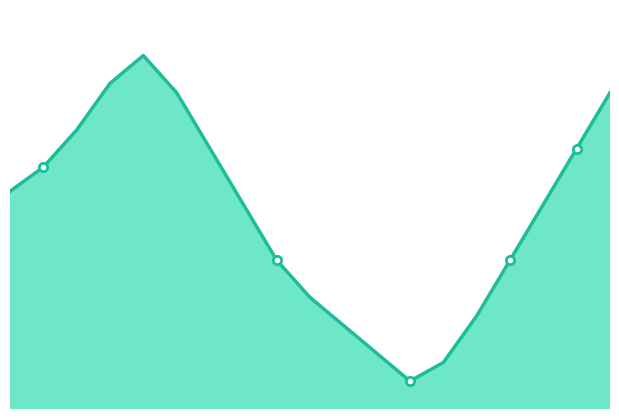

What is the ratio of the value at 14 to the value at 15?

1.1